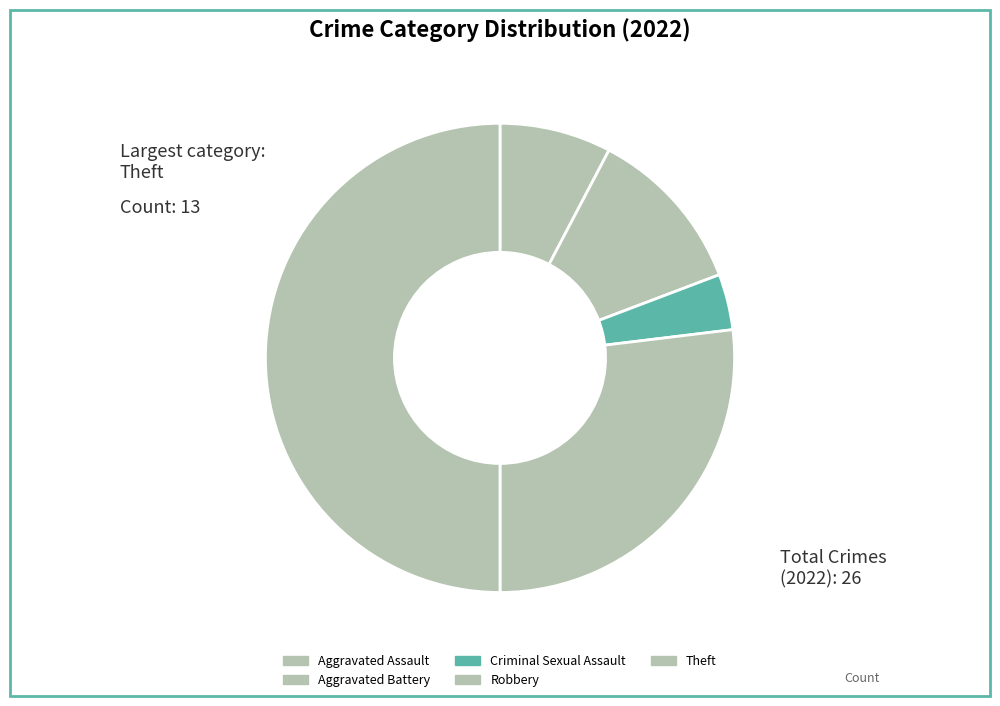

What percentage do Robbery and Aggravated Battery together represent?

38.5%